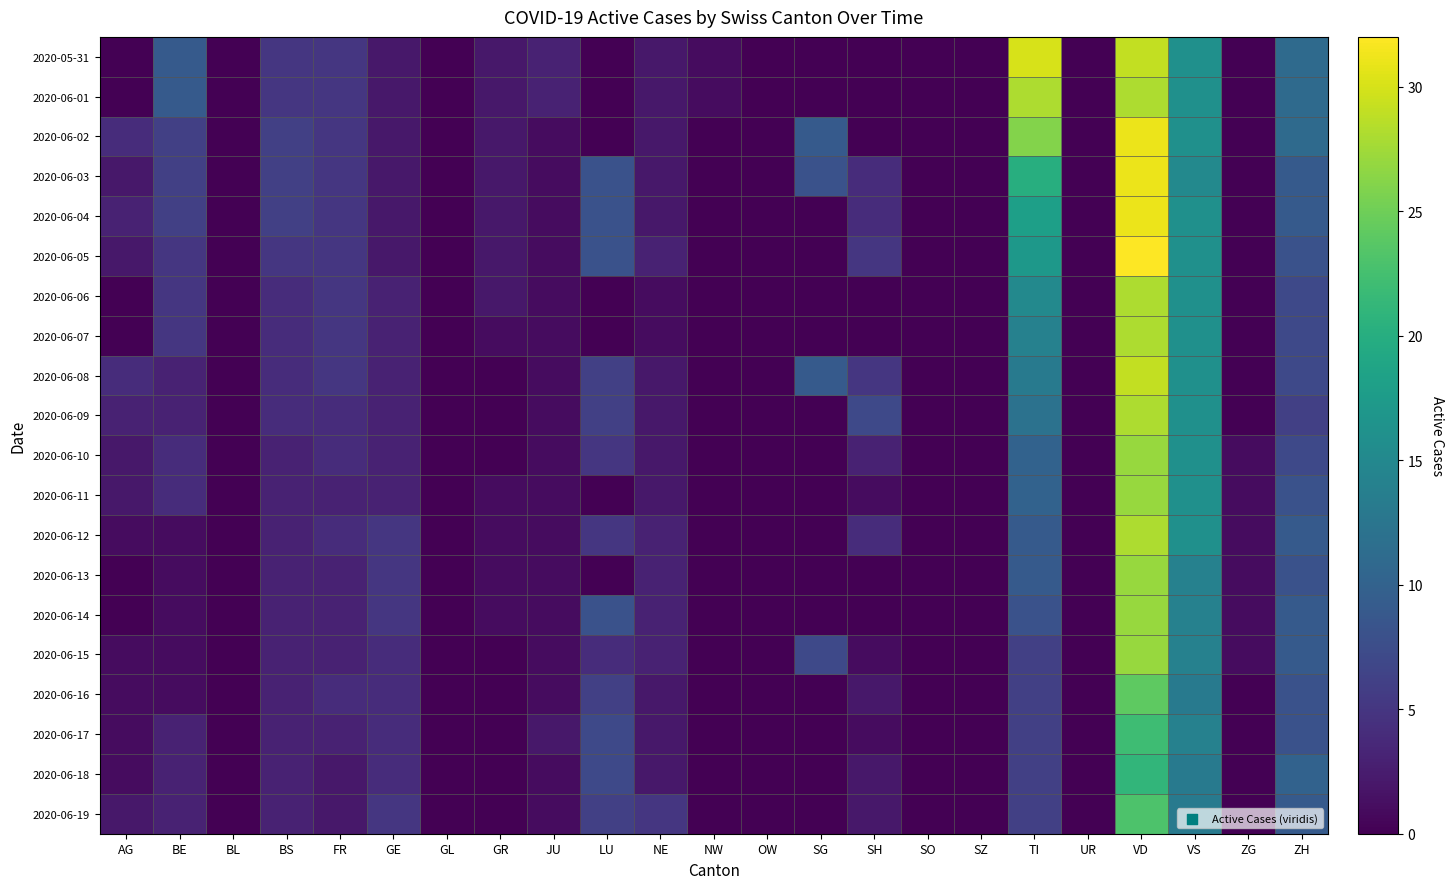

Which category has the lowest value across all series?

AG